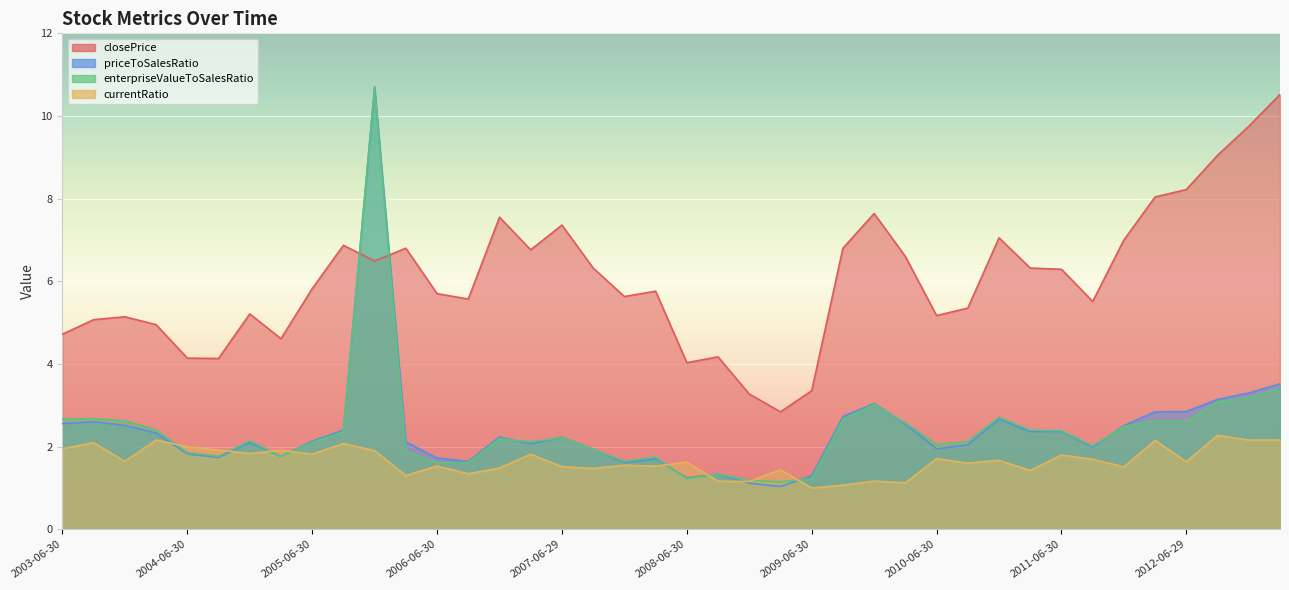

Between which two adjacent categories do closePrice and enterpriseValueToSalesRatio first intersect?

2005-09-30 and 2005-12-30